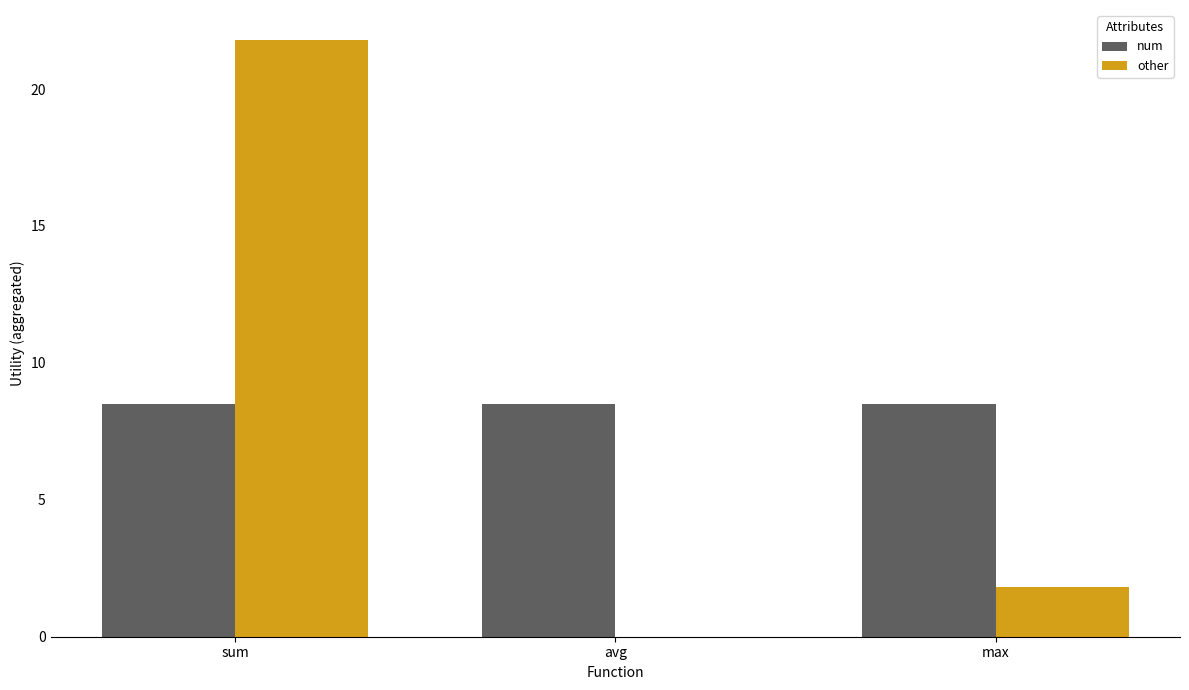

How many categories are shown in the chart?

3